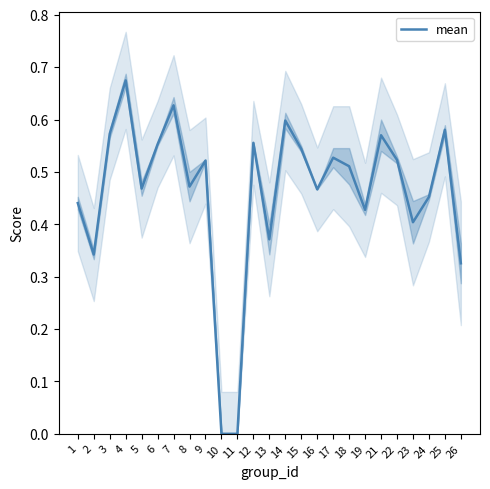

Reading left to right, what are all the values shown in this chart?

1=0.4	2=0.3	3=0.6	4=0.7	5=0.5	6=0.6	7=0.6	8=0.5	9=0.5	10=0.0	11=0.0	12=0.6	13=0.4	14=0.6	15=0.5	16=0.5	17=0.5	18=0.5	19=0.4	21=0.6	22=0.5	23=0.4	24=0.5	25=0.6	26=0.3